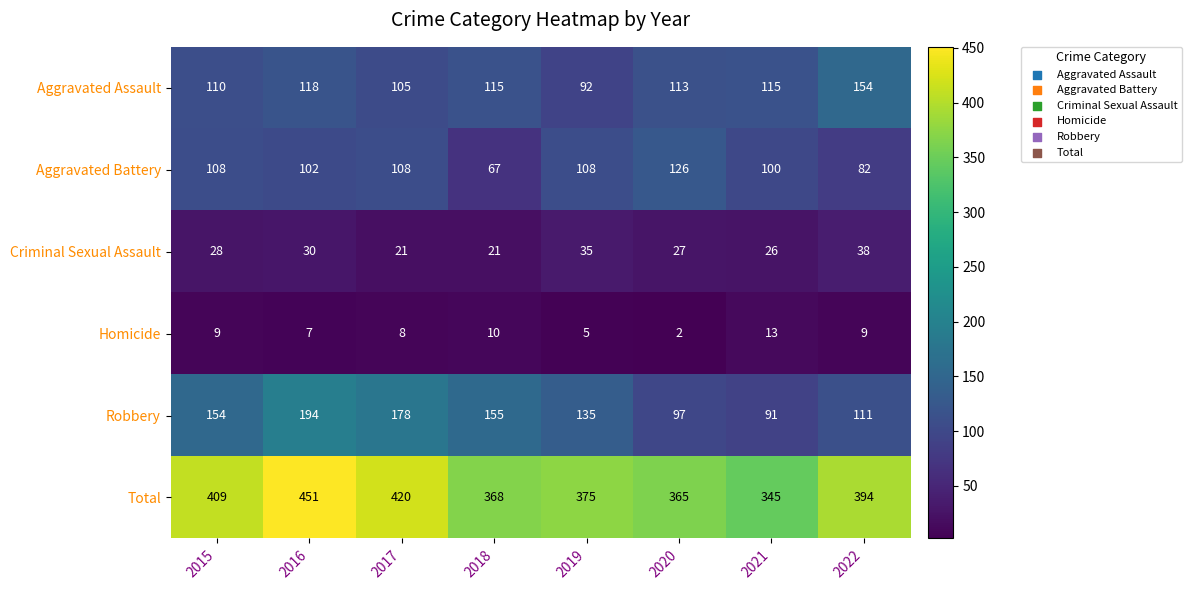

Which series has the largest range (max minus min)?

Total